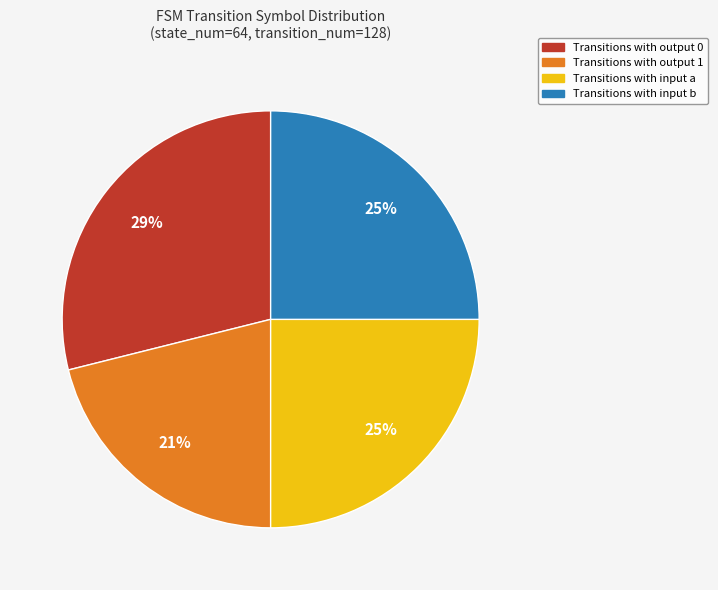

Is Transitions with input a the majority of the pie?

No